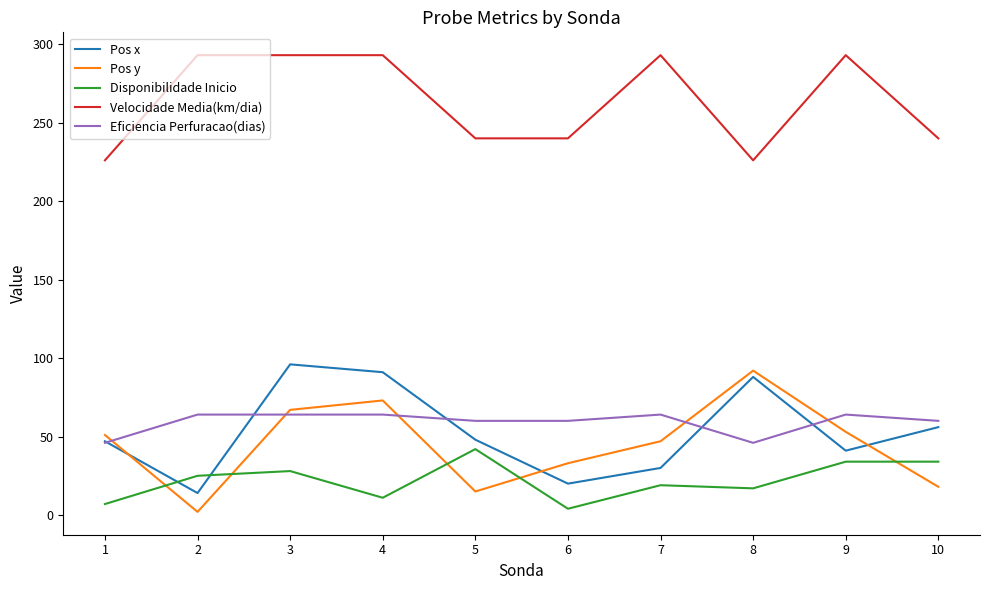

Does the chart have visible grid lines?

No